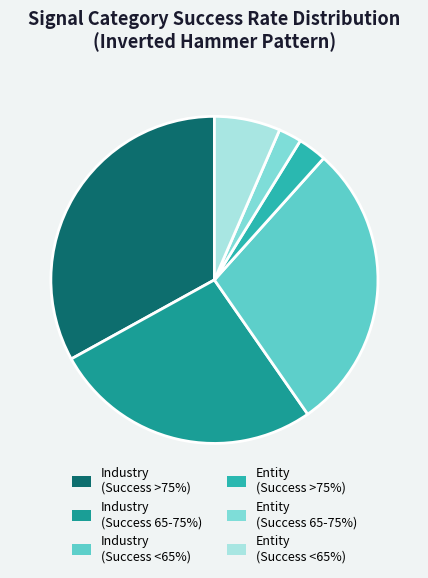

Which slice is the largest?

Industry (Success >75%)